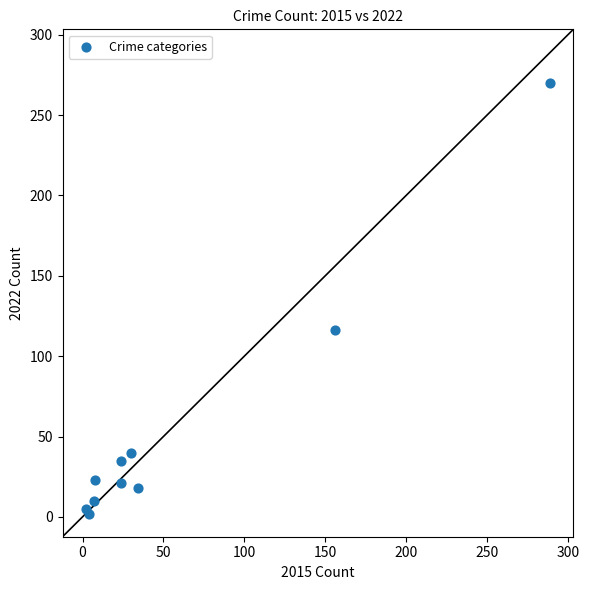

What Y value in the scatter plot is closest to 136?

116